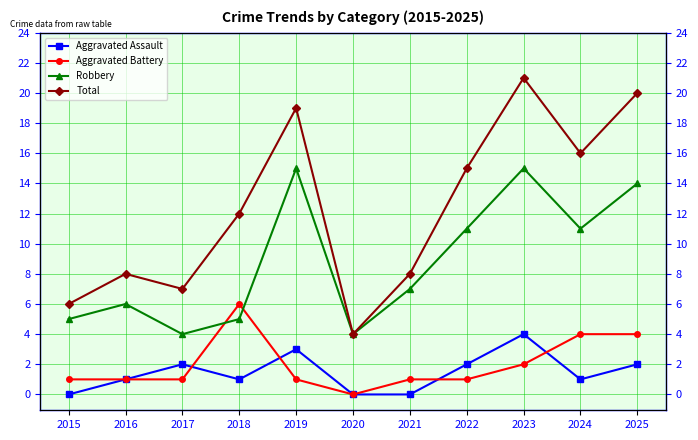

At which label does Total first exceed 12?

2019